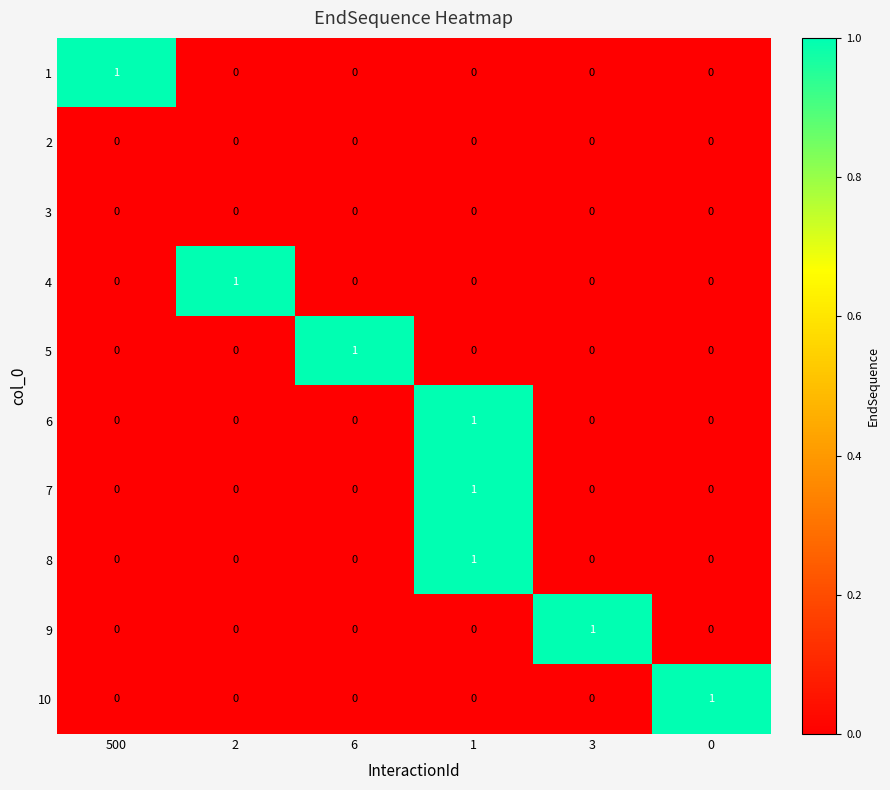

Is it true that 10 equals 0 at 2?

True